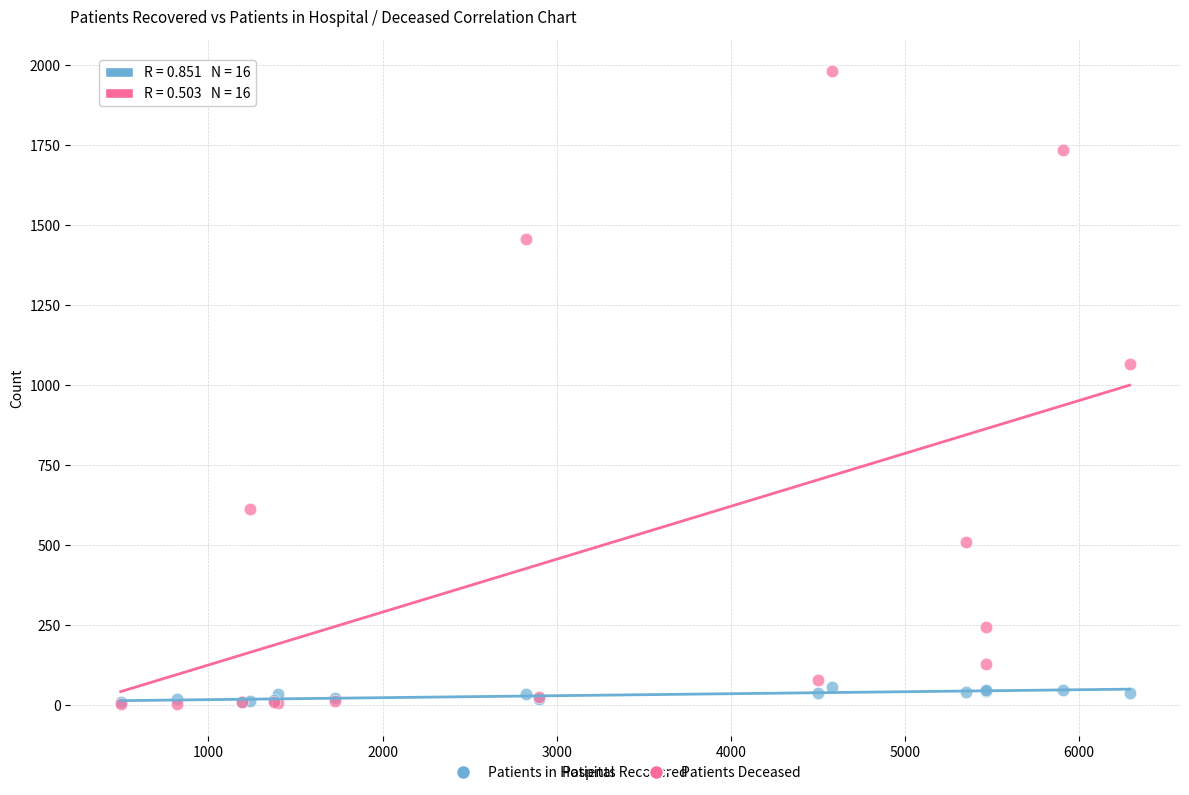

Across all series, what Y value is closest to 992?

1065